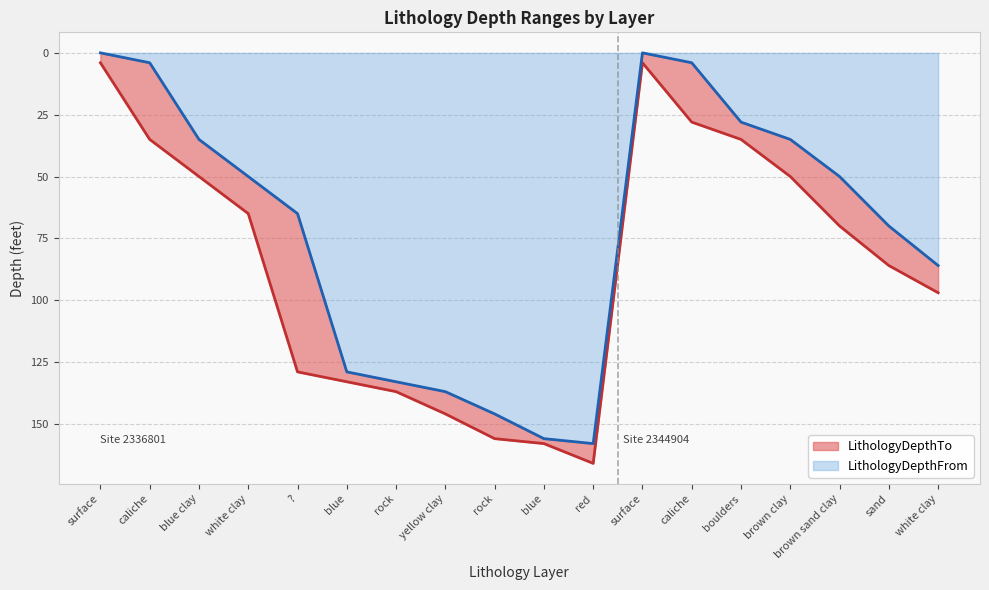

The value of LithologyDepthTo at brown clay is 20. True or false?

False